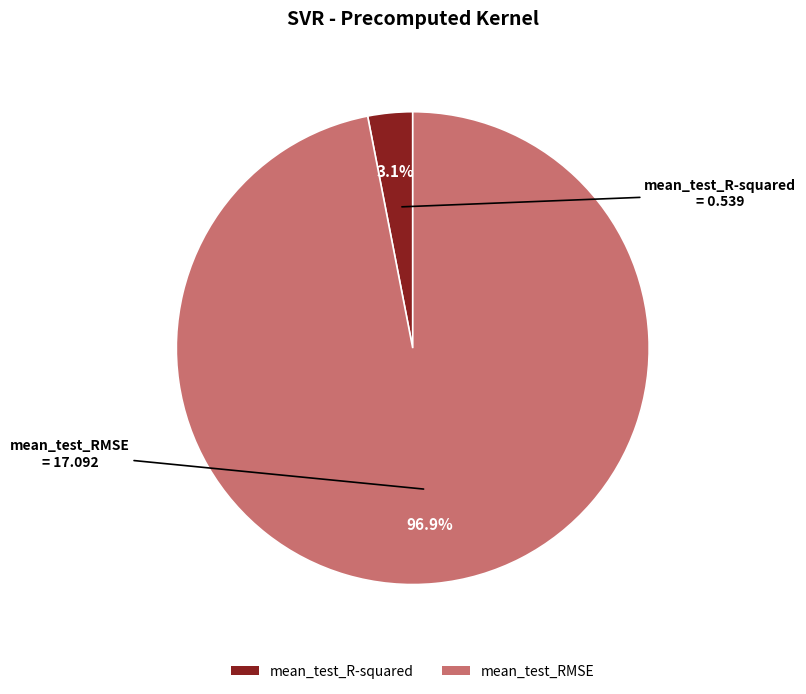

To the nearest percent, what percentage of the pie is mean_test_R-squared?

3%